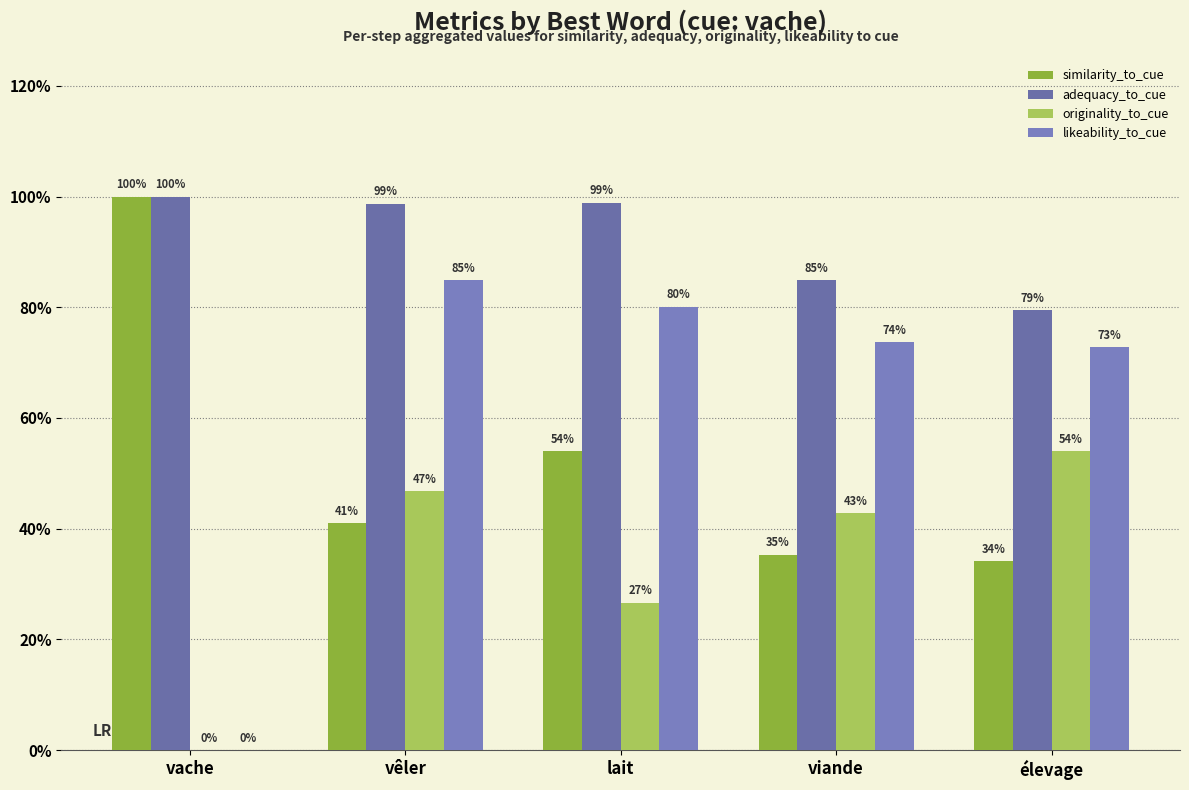

What is the total value across all series at vêler?

2.7